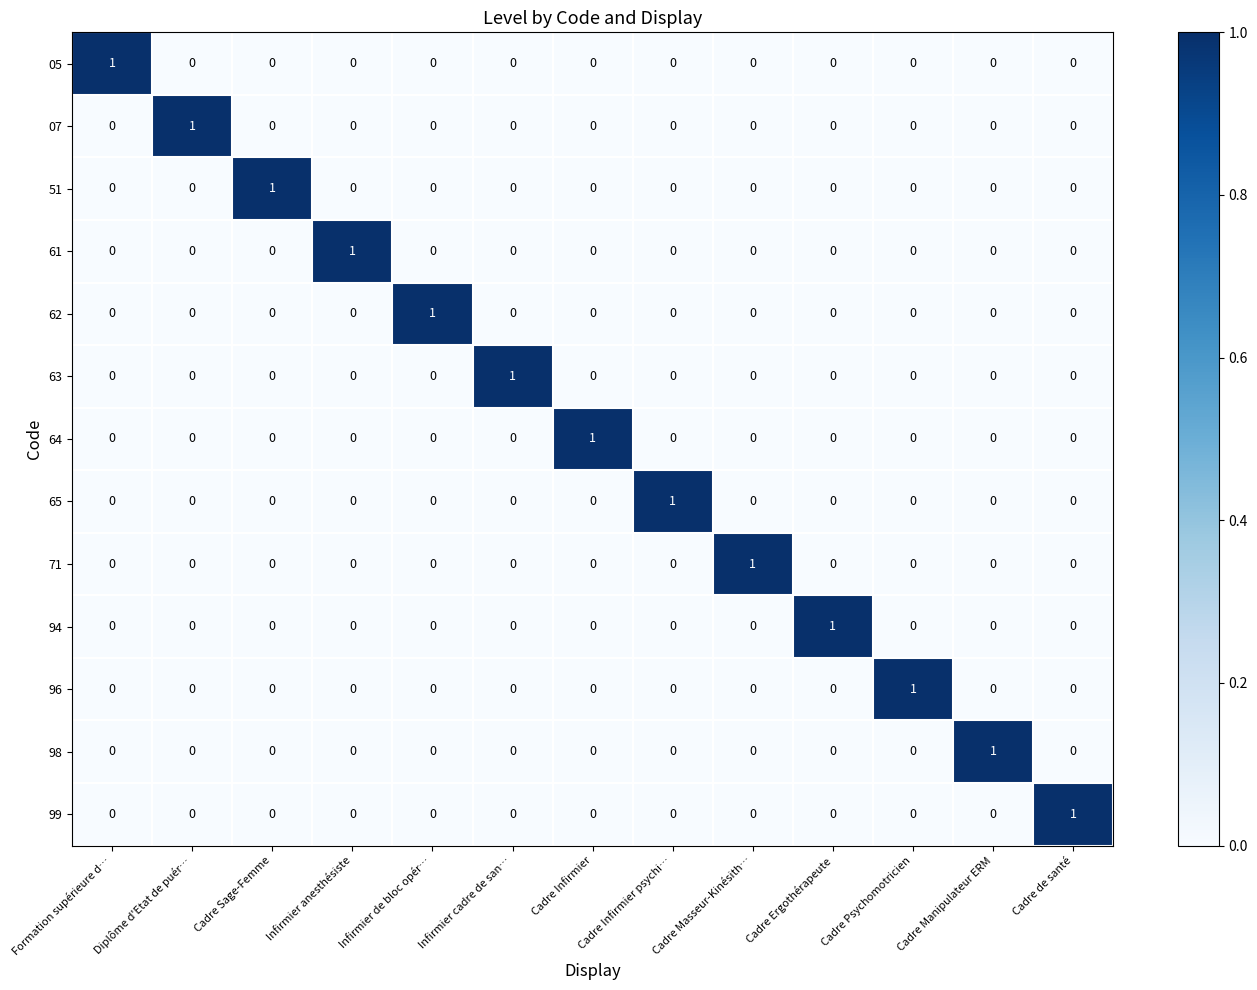

The 71 series shows 0 at Infirmier de bloc opér…. True or false?

True